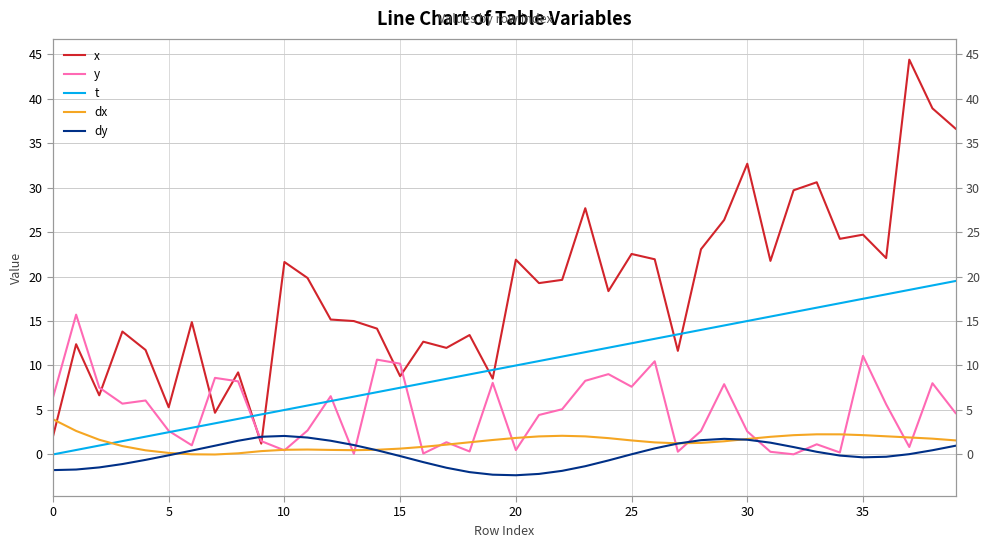

Where does the x series first go above 19?

10